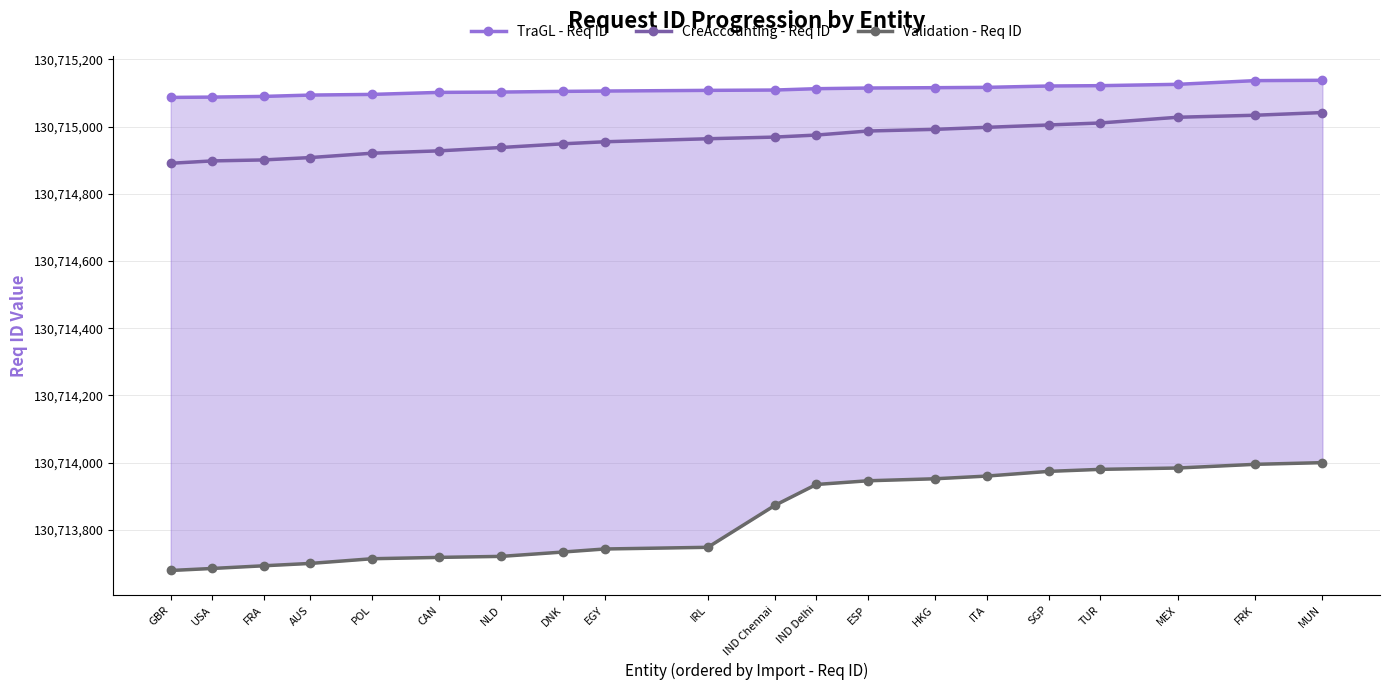

What is the sum of the CreAccounting - Req ID values at ITA and ESP?

261429985